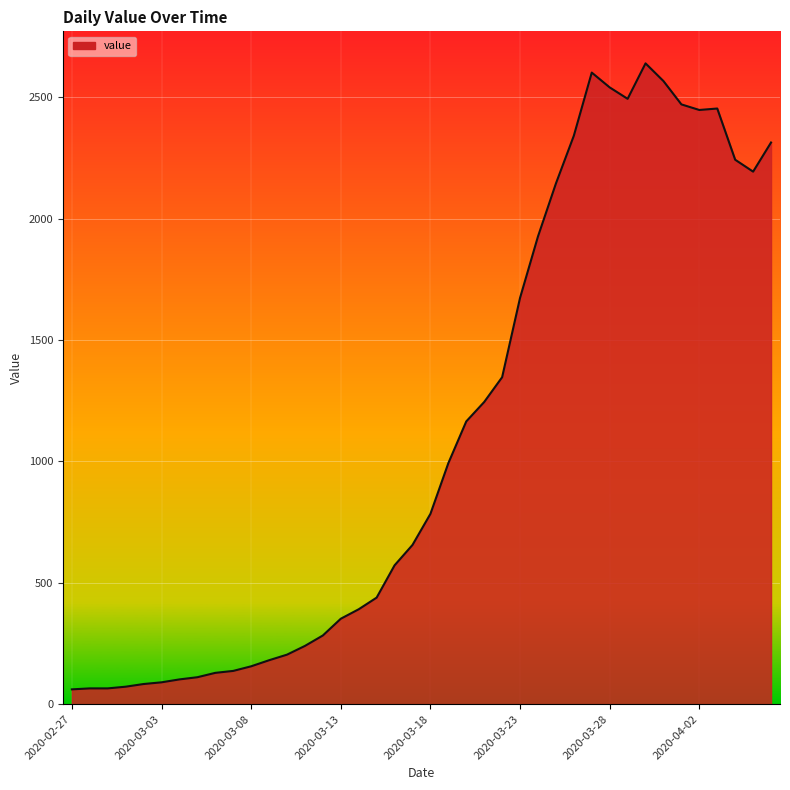

What is the minimum value shown in the chart?

61